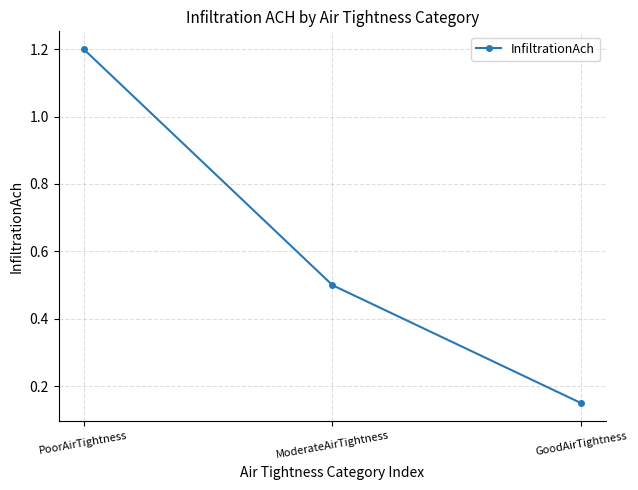

What is the change in value from PoorAirTightness to ModerateAirTightness?

-0.7